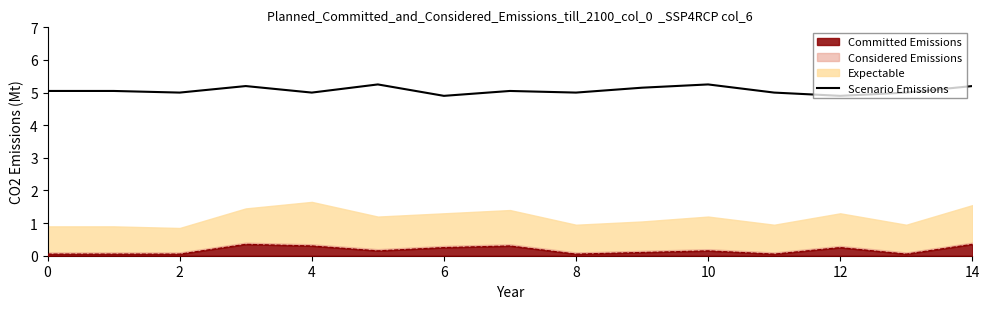

True or false: the data shows 5.0 at 13.

True